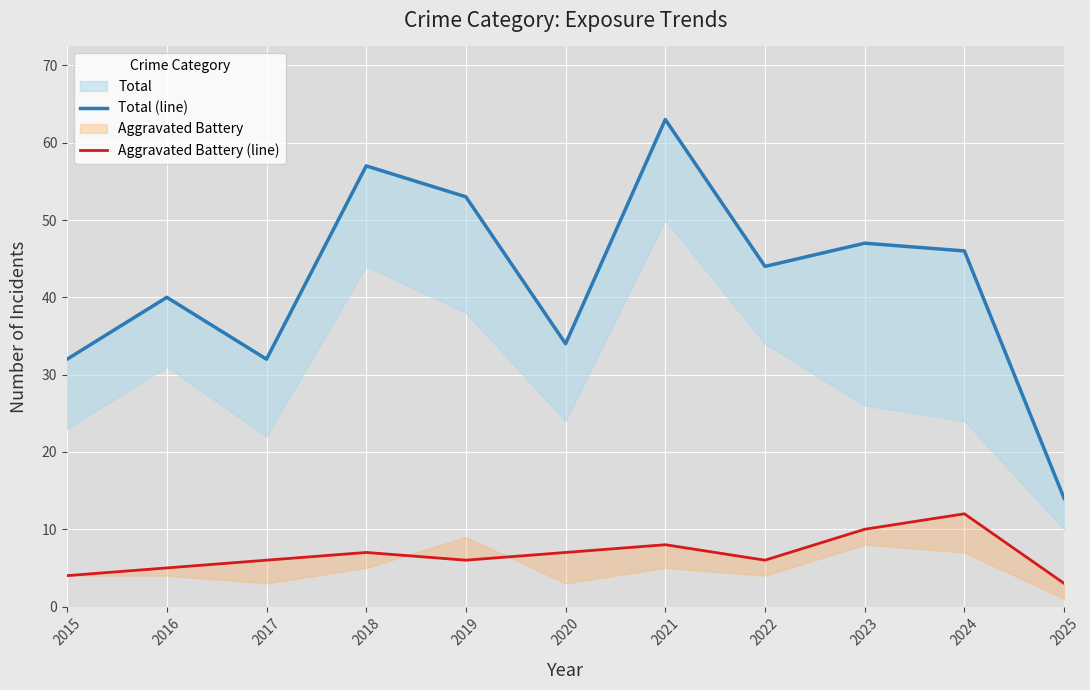

What is the approximate value of Aggravated Battery (line) at 2021?

8